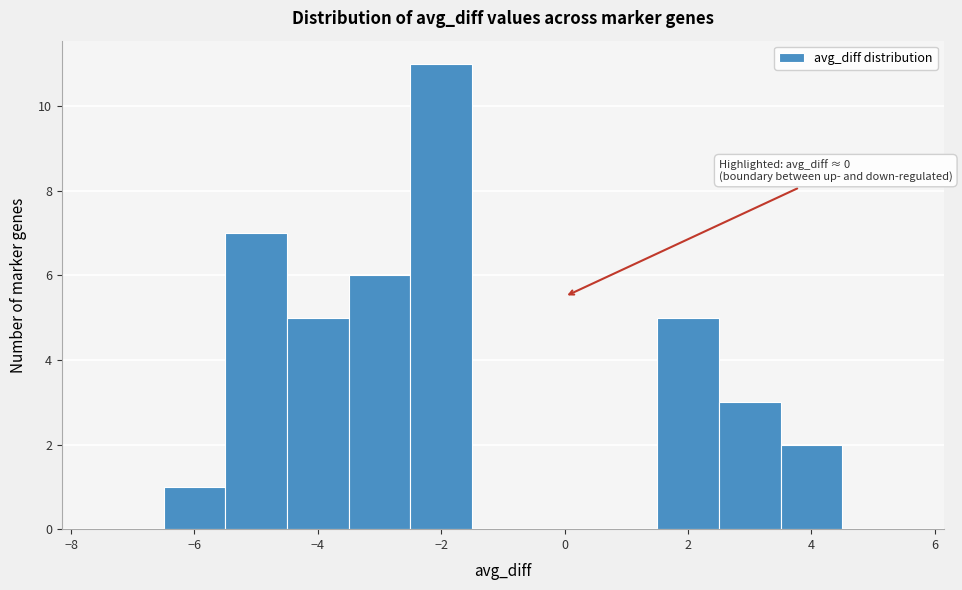

Which range on the x-axis has the tallest bar?

-2.5 to -1.5